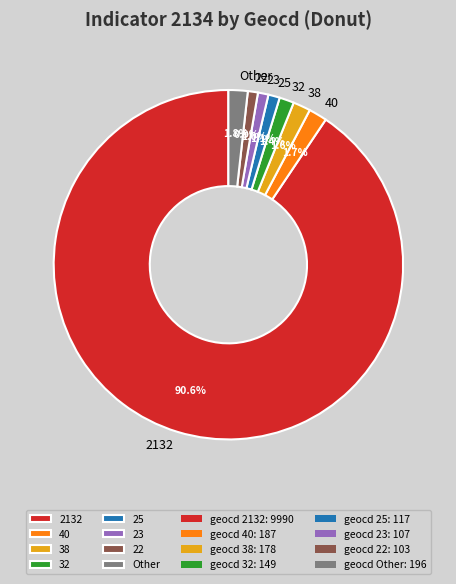

How many segments does this pie chart have?

8